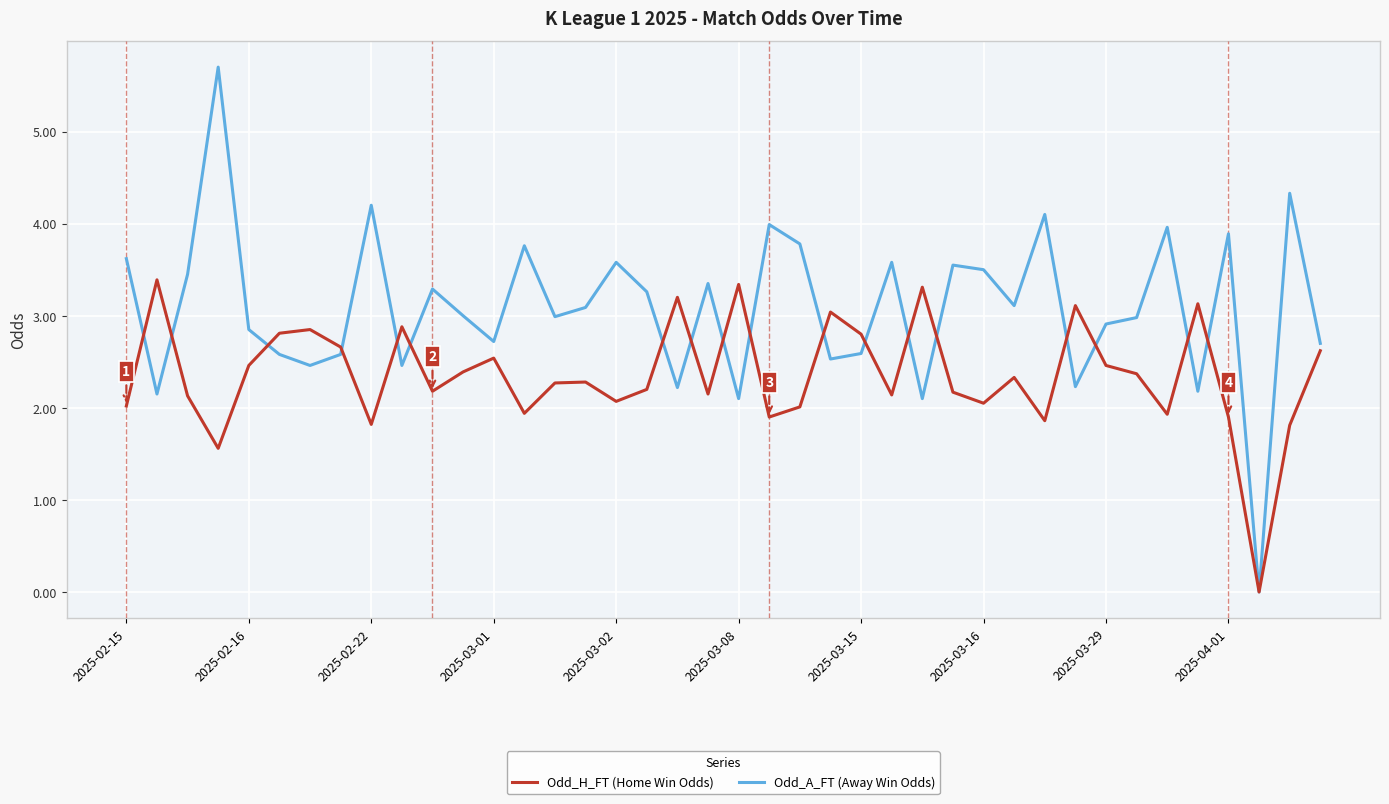

What is the greatest value displayed?

5.7